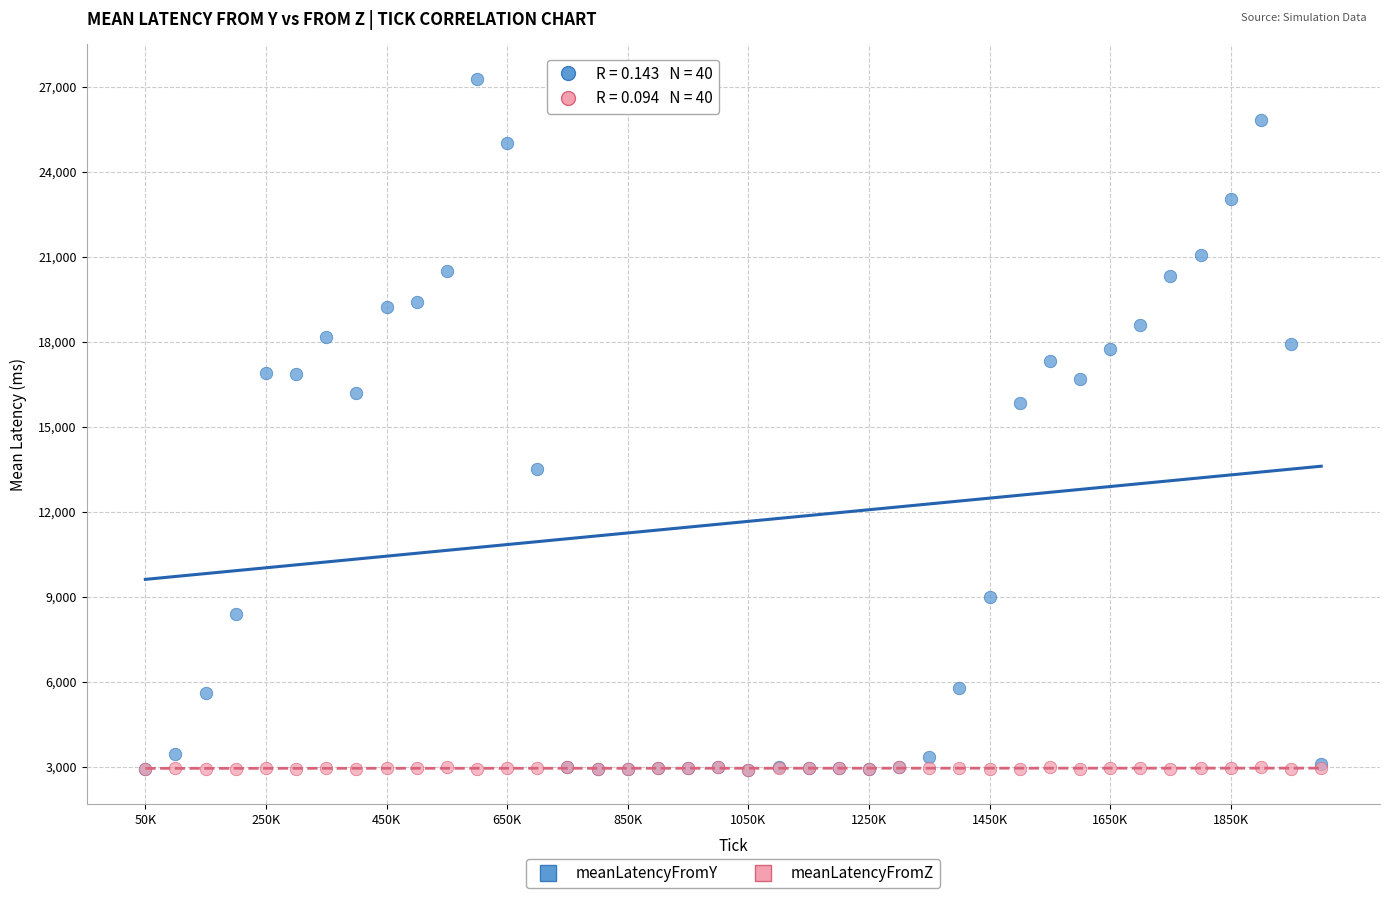

In the meanLatencyFromY series, what Y value is closest to 15085?

15855.5